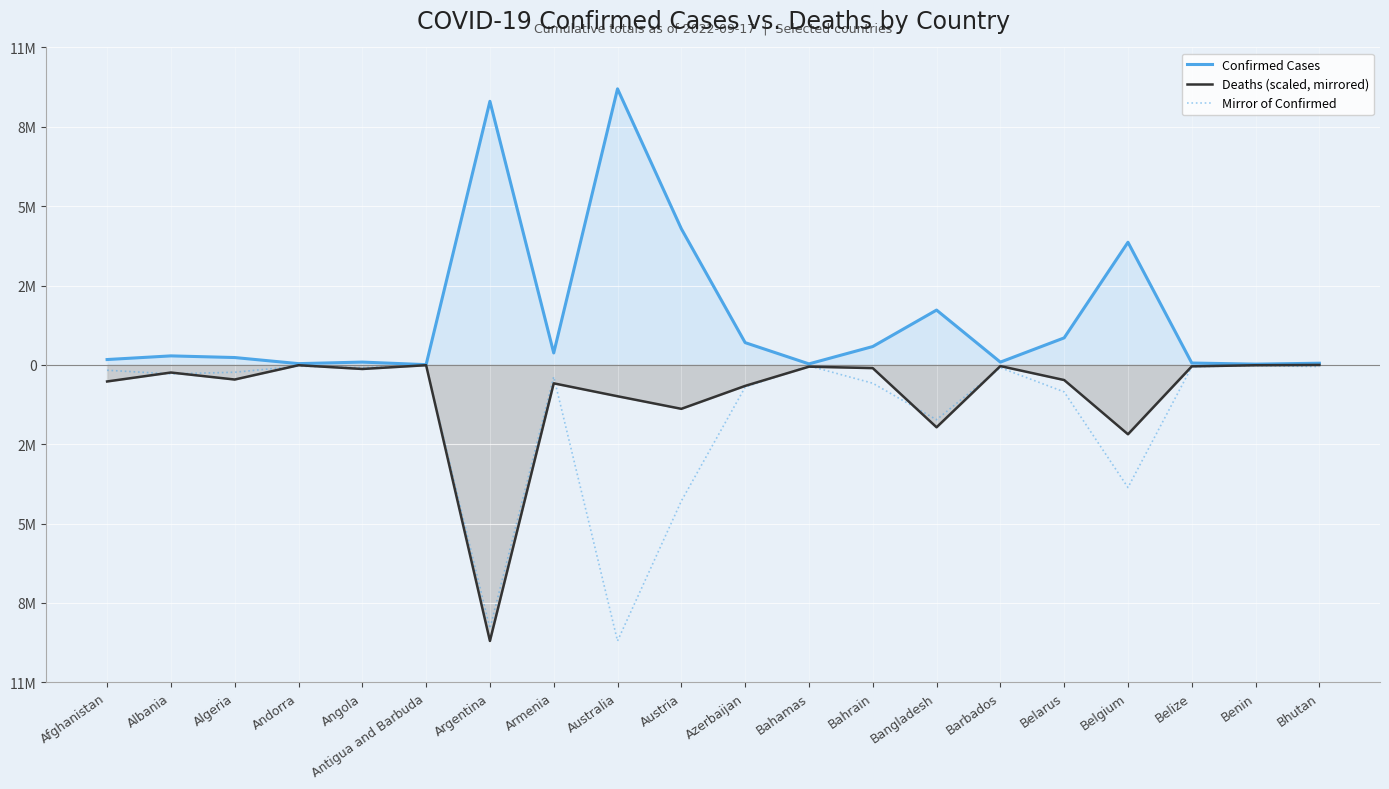

Rank the series by their maximum value, from highest to lowest.

Confirmed Cases, Deaths (scaled, mirrored), Mirror of Confirmed